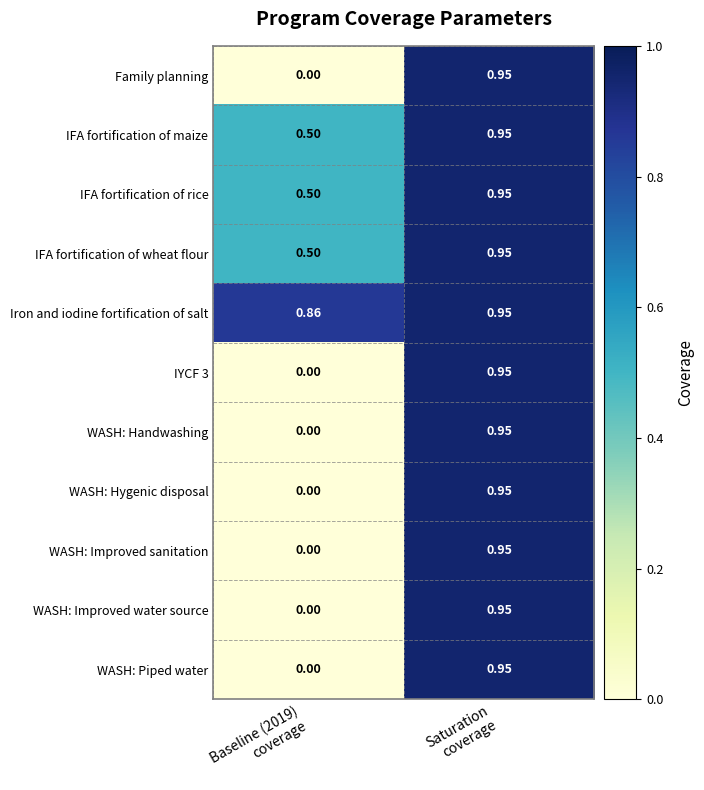

Which series has the largest total across all categories?

Iron and iodine fortification of salt